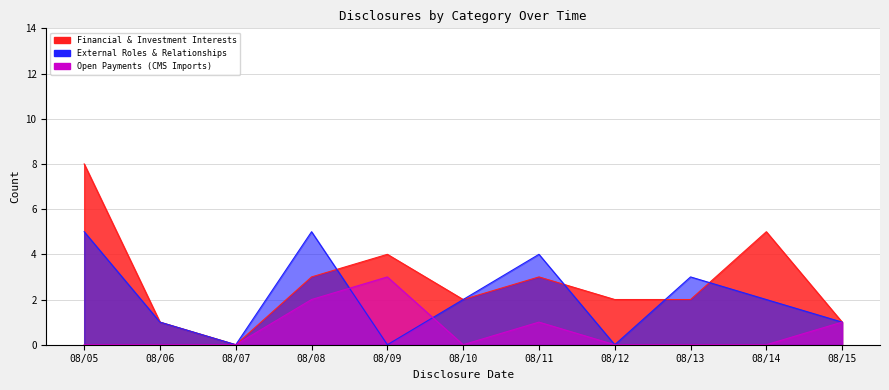

What is the difference between the maximum and minimum values in the External Roles & Relationships series?

5